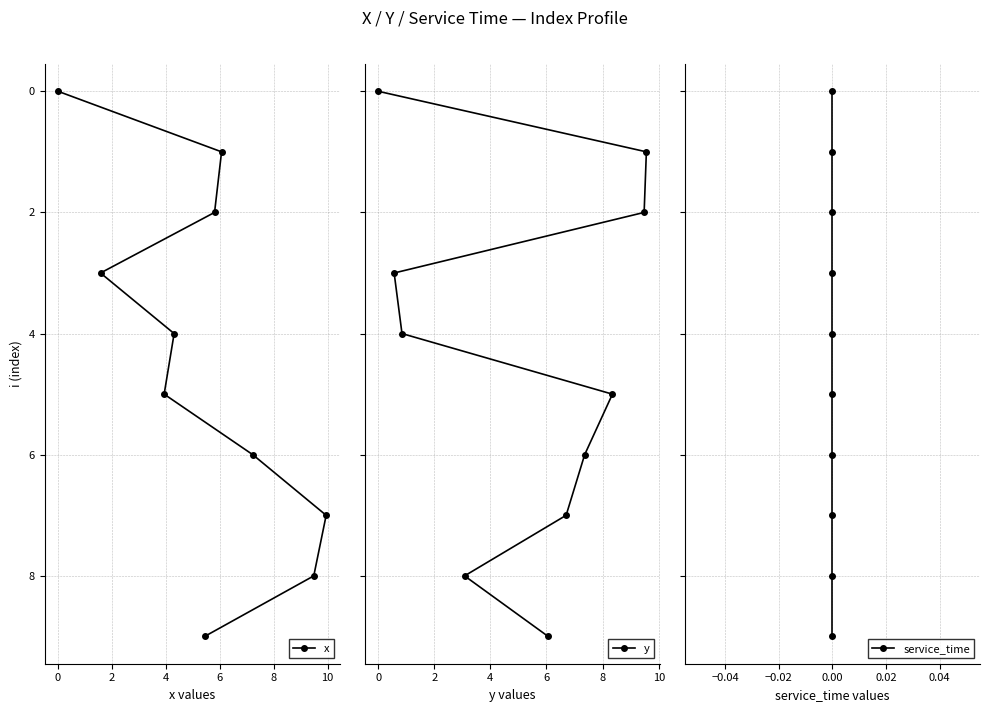

What is the maximum value for x?

9